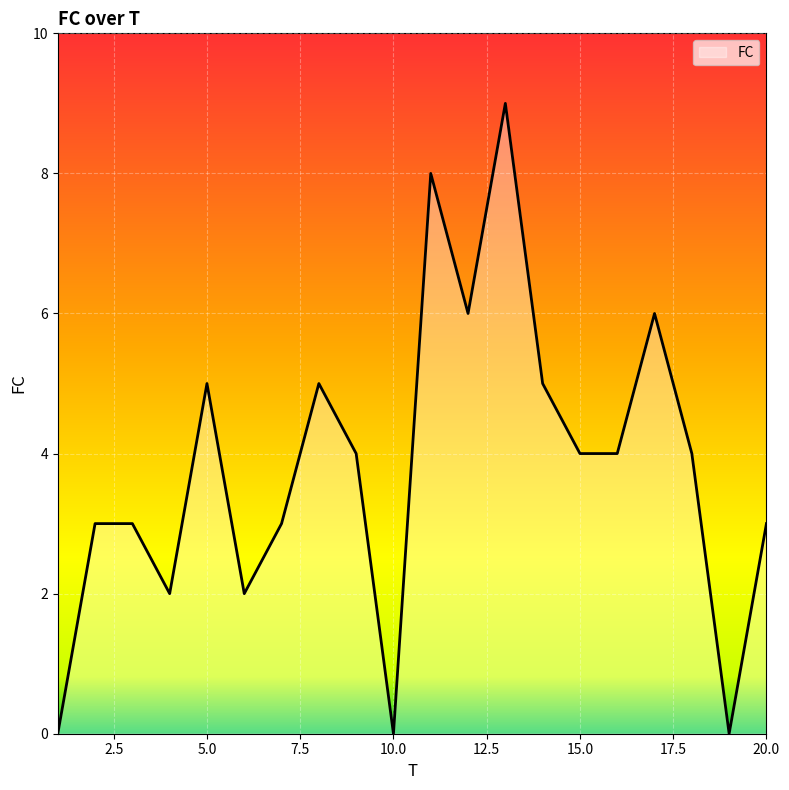

What is the greatest value displayed?

9